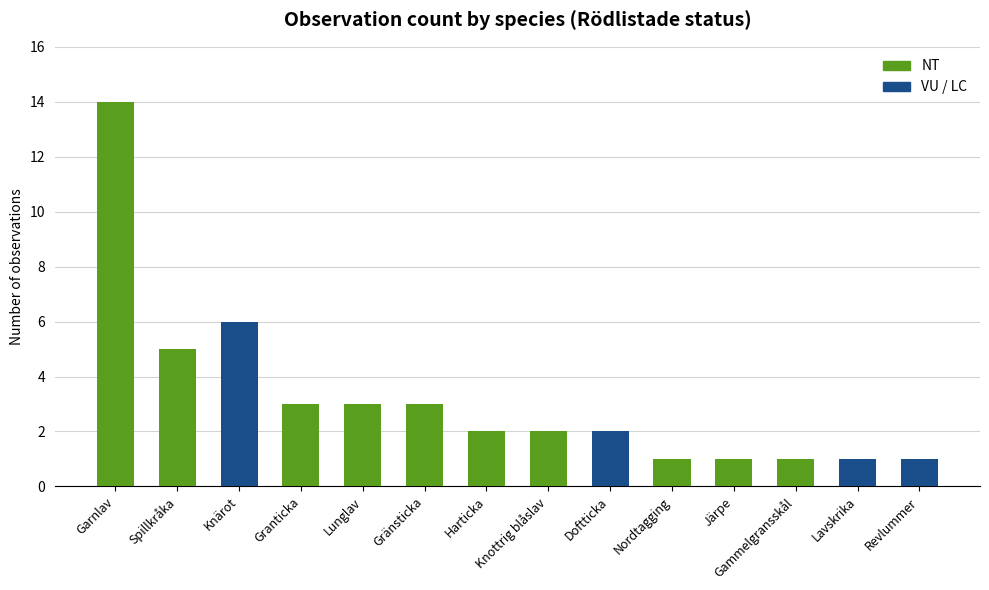

Which has a higher value, Gammelgransskål or Granticka?

Granticka